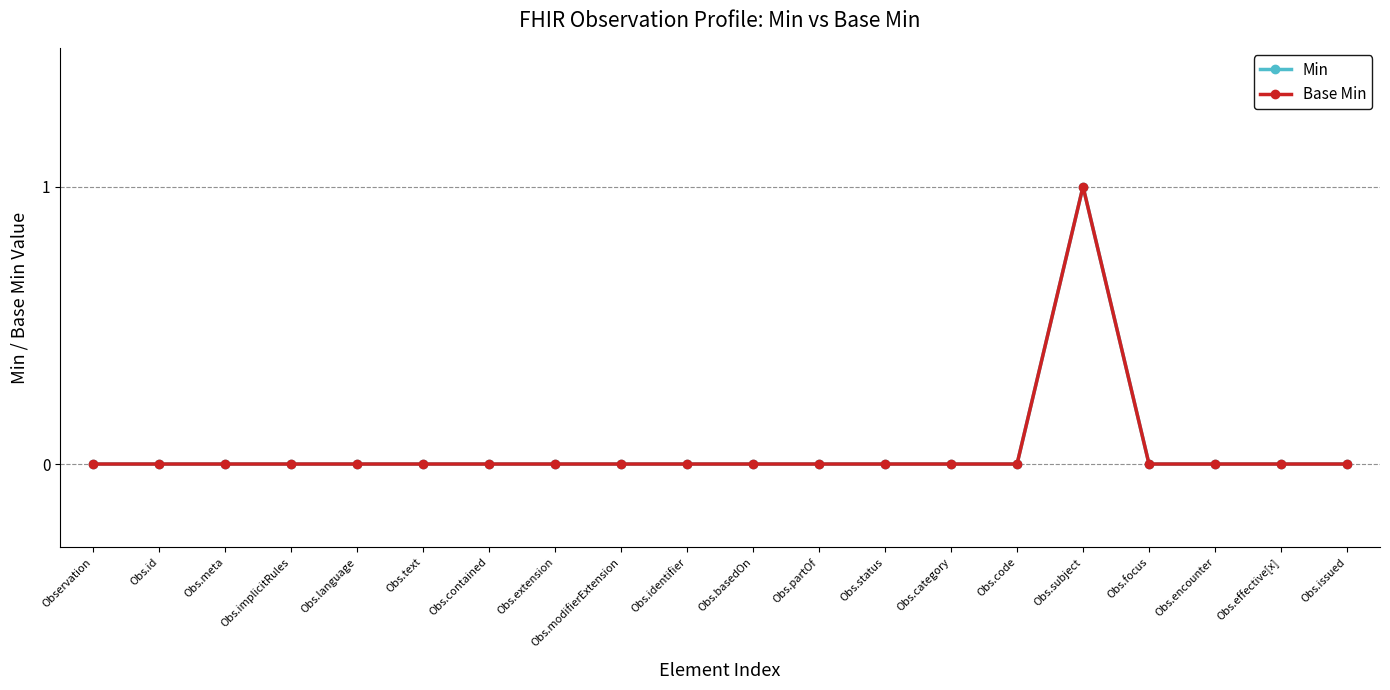

Is this an area chart (filled region under the line)?

No